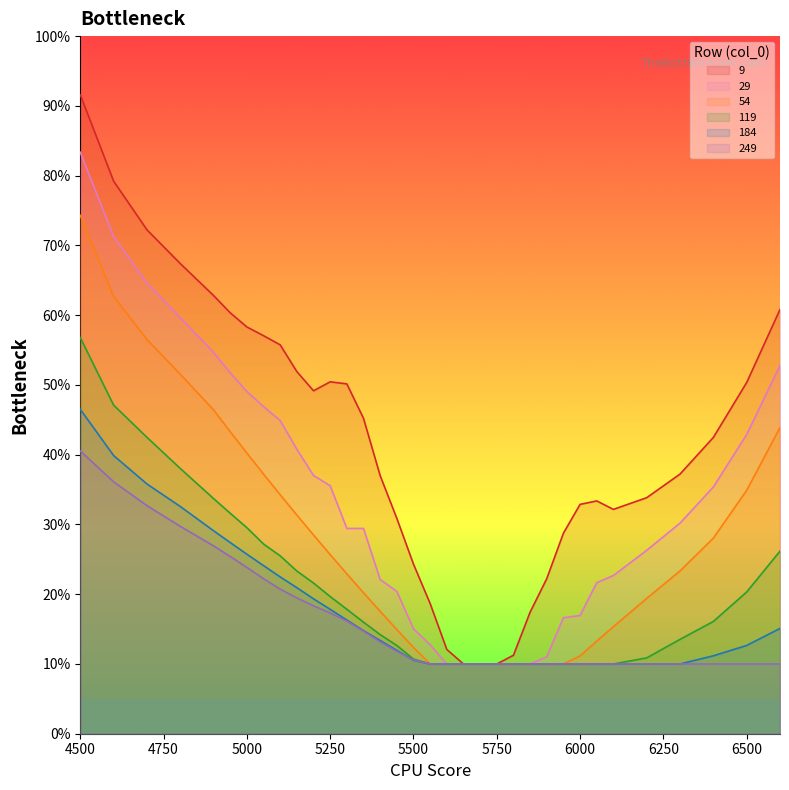

Does the chart display data point markers on the line(s)?

No